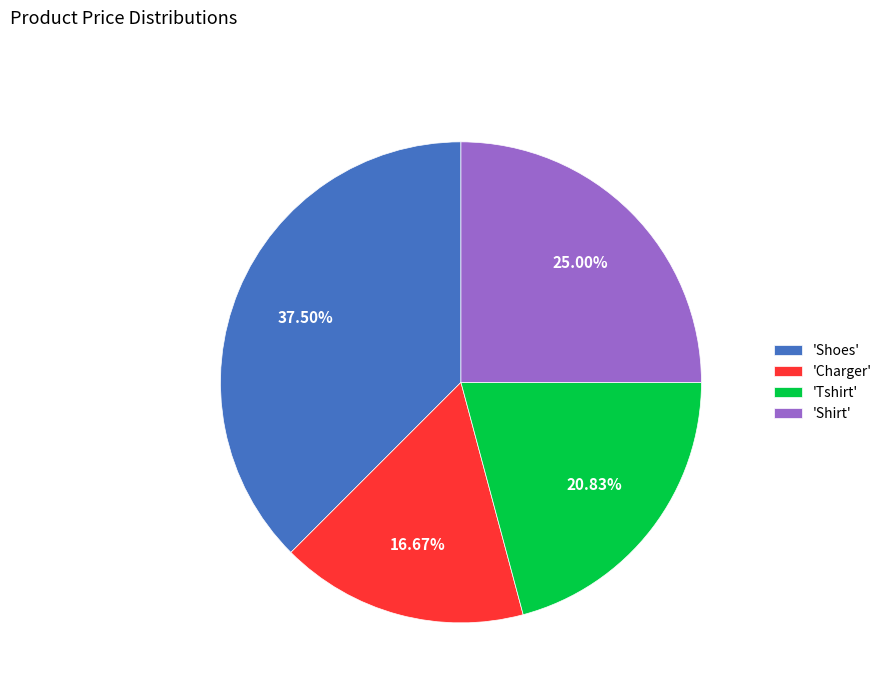

Approximately how many times larger is the value at 'Charger' compared to 'Shirt'?

0.7